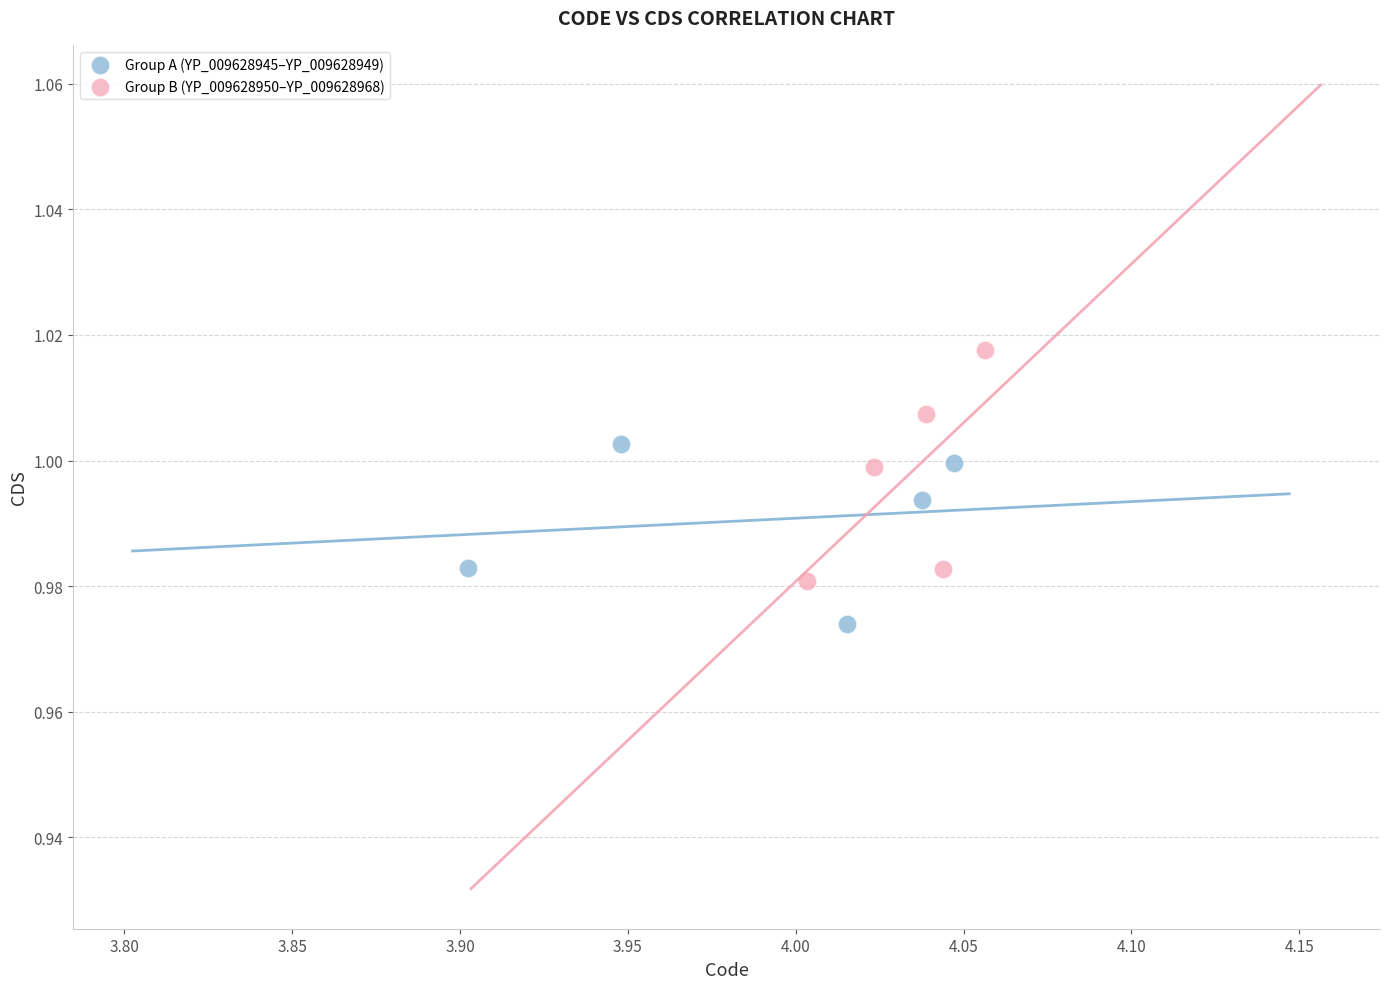

What are all the series names shown in the legend?

Group A (YP_009628945–YP_009628949), Group B (YP_009628950–YP_009628968)